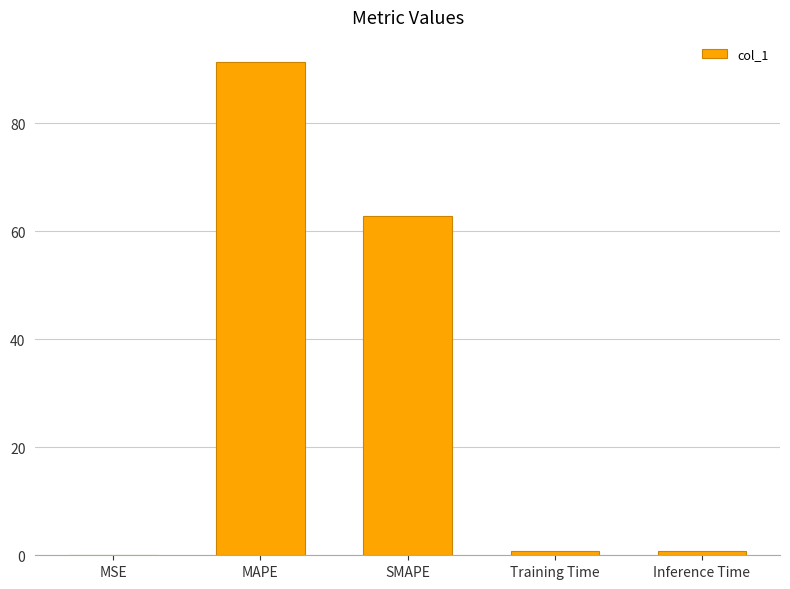

What is the difference between the values at Inference Time and MAPE?

90.7